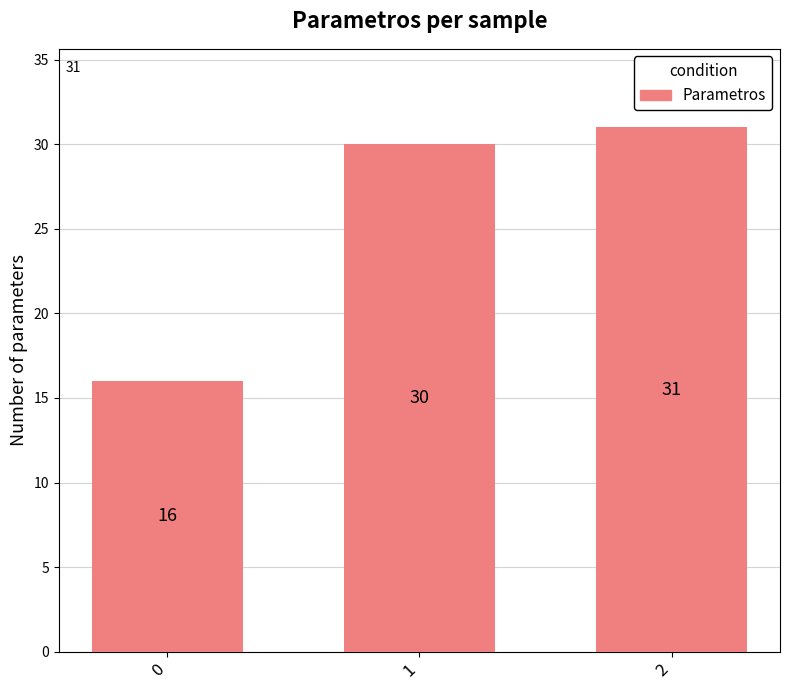

Is it true that the value at 2 is 31?

True